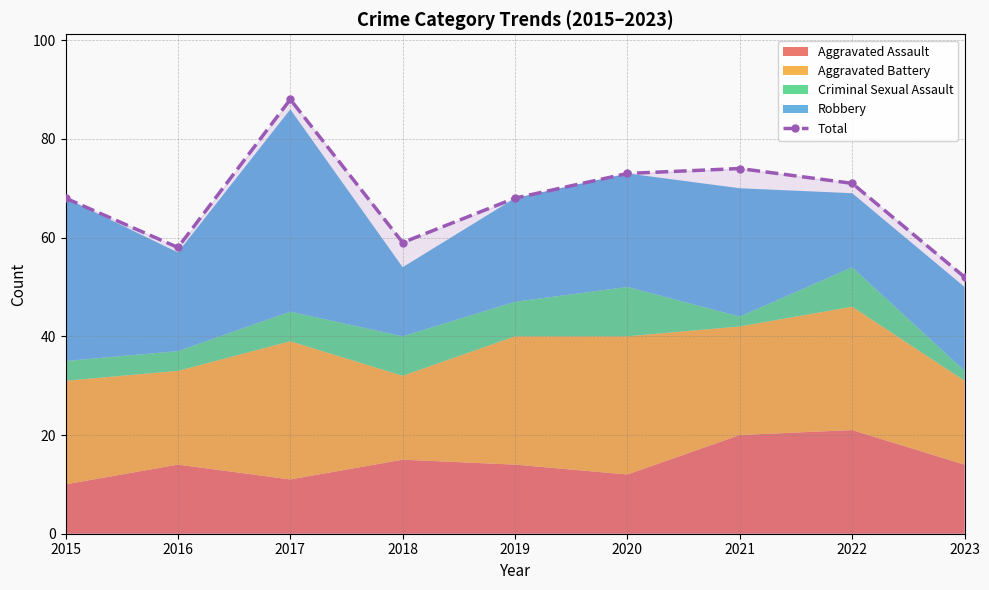

Reading left to right, extract all data points from this chart.

2015=68	2016=58	2017=88	2018=59	2019=68	2020=73	2021=74	2022=71	2023=52